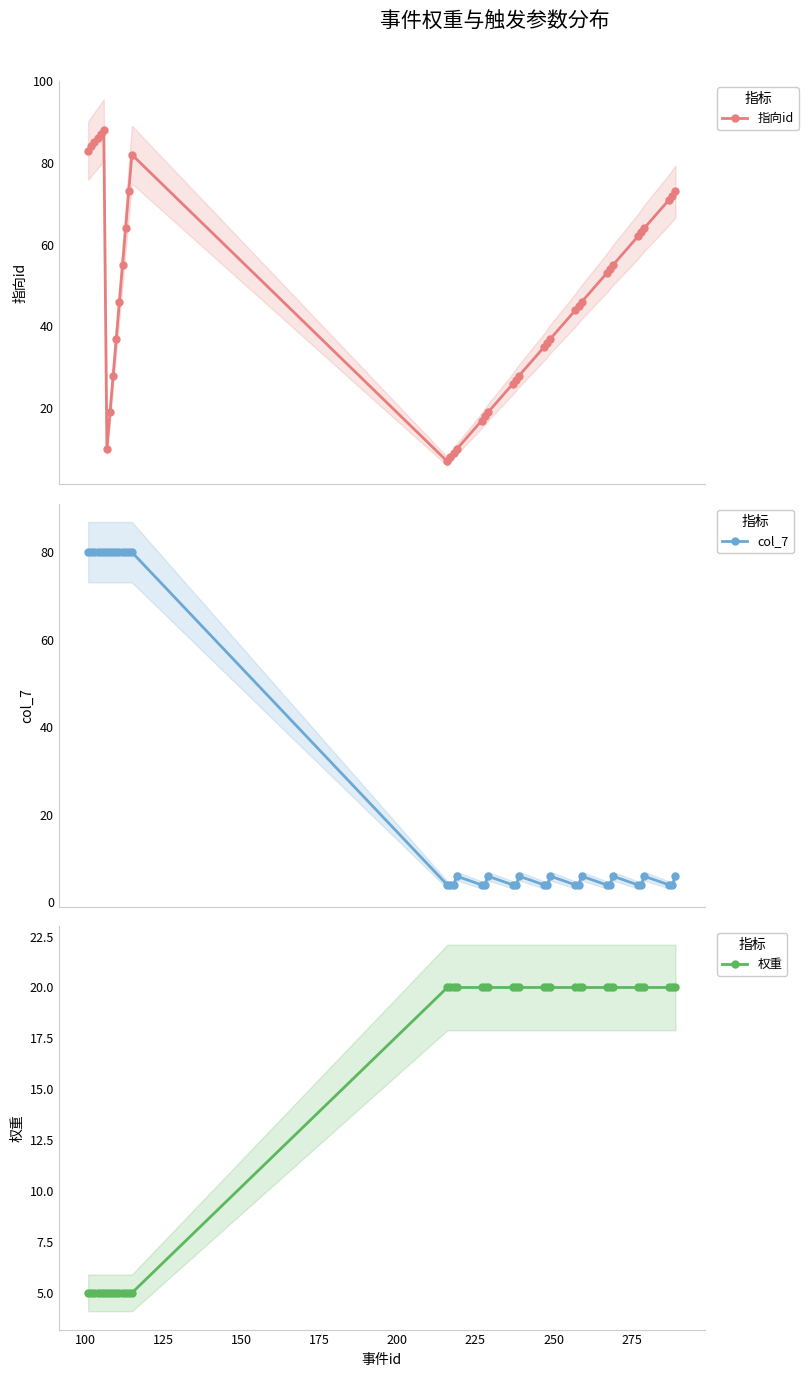

What is the maximum value for 权重?

20